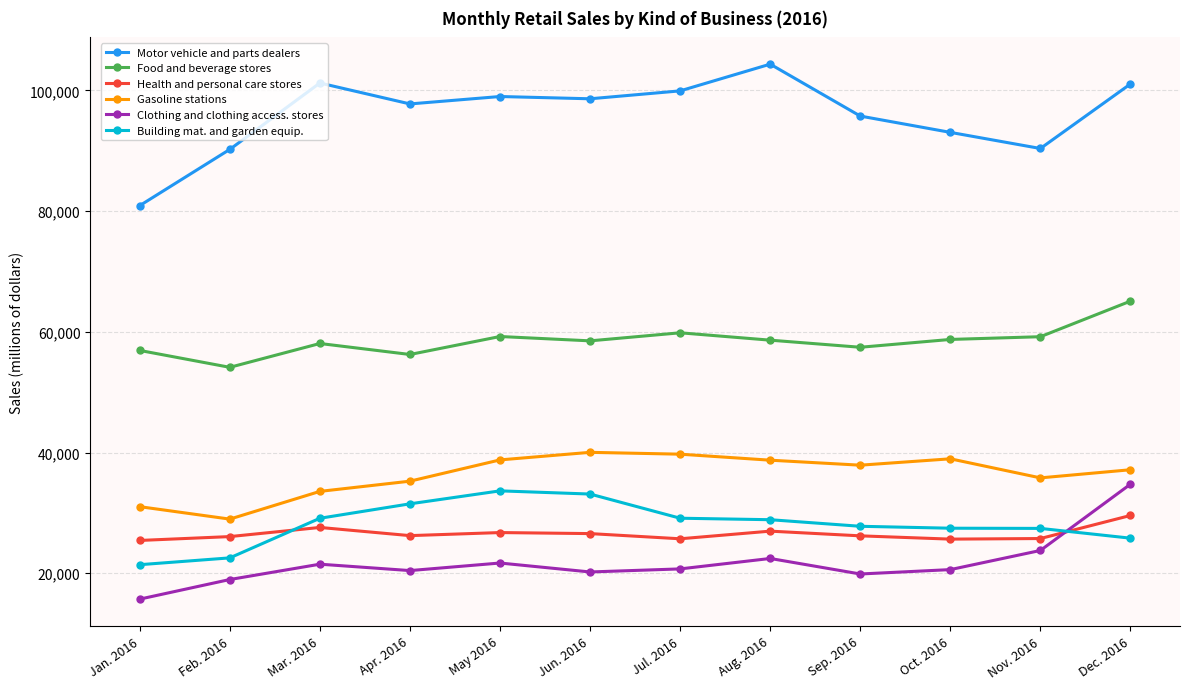

What is the difference between the maximum and minimum values in the Clothing and clothing access. stores series?

19049